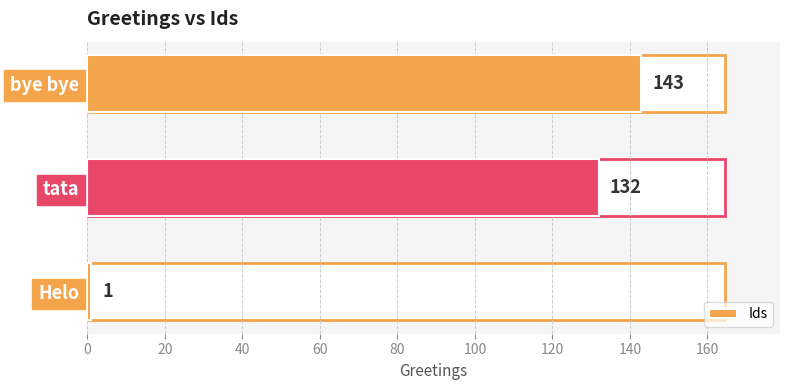

What is the difference between the maximum and minimum values?

142